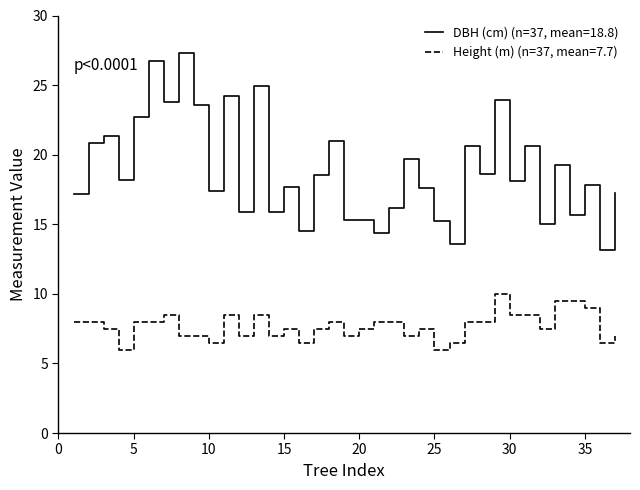

Count the number of categories in the chart.

37